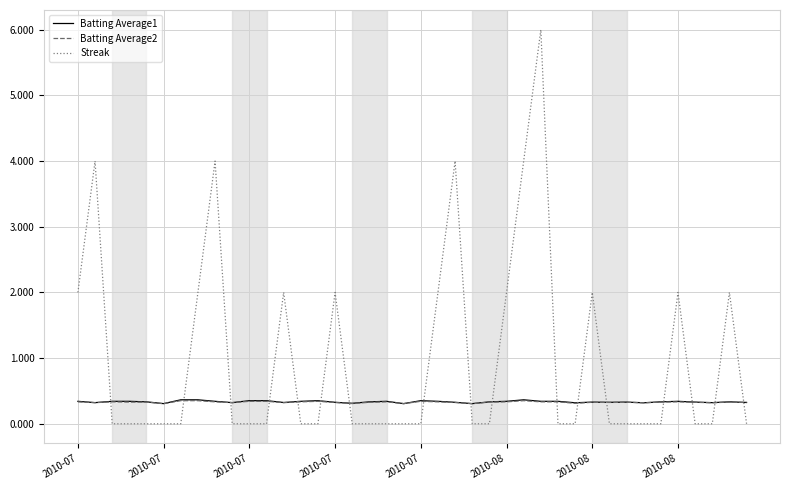

True or false: Streak and Batting Average1 intersect in this chart.

True